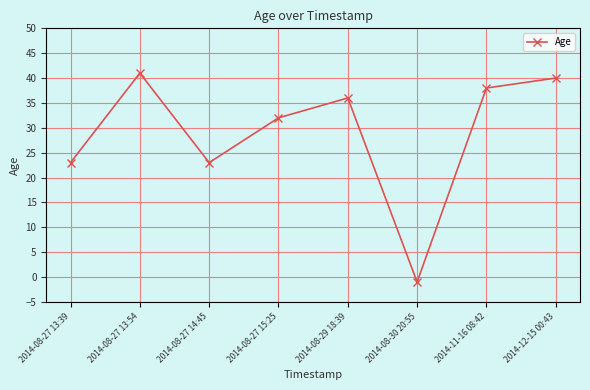

Read the value at 2014-08-27 13:54, to the nearest 5.

40